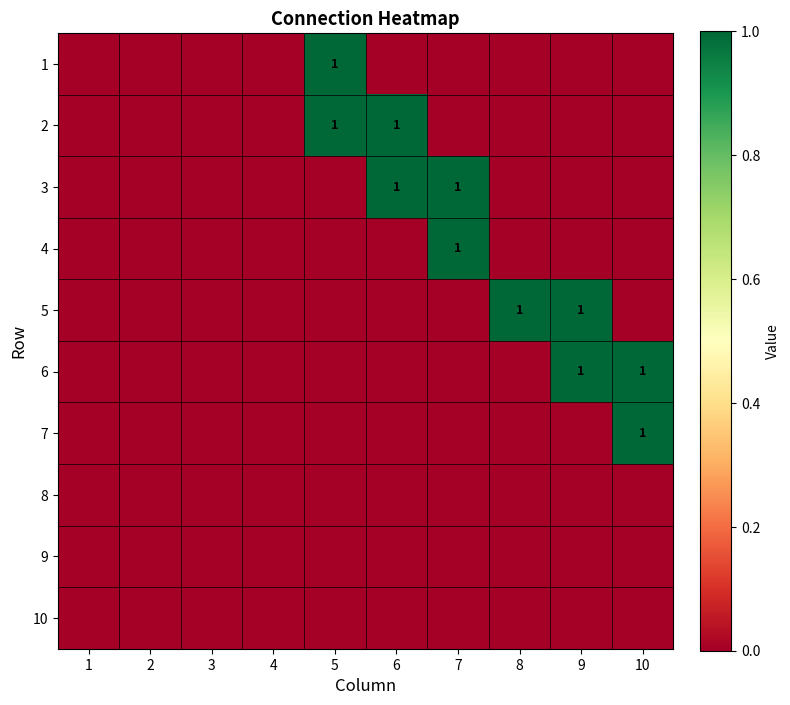

True or false: 6 has a value of 1 at 10.

True